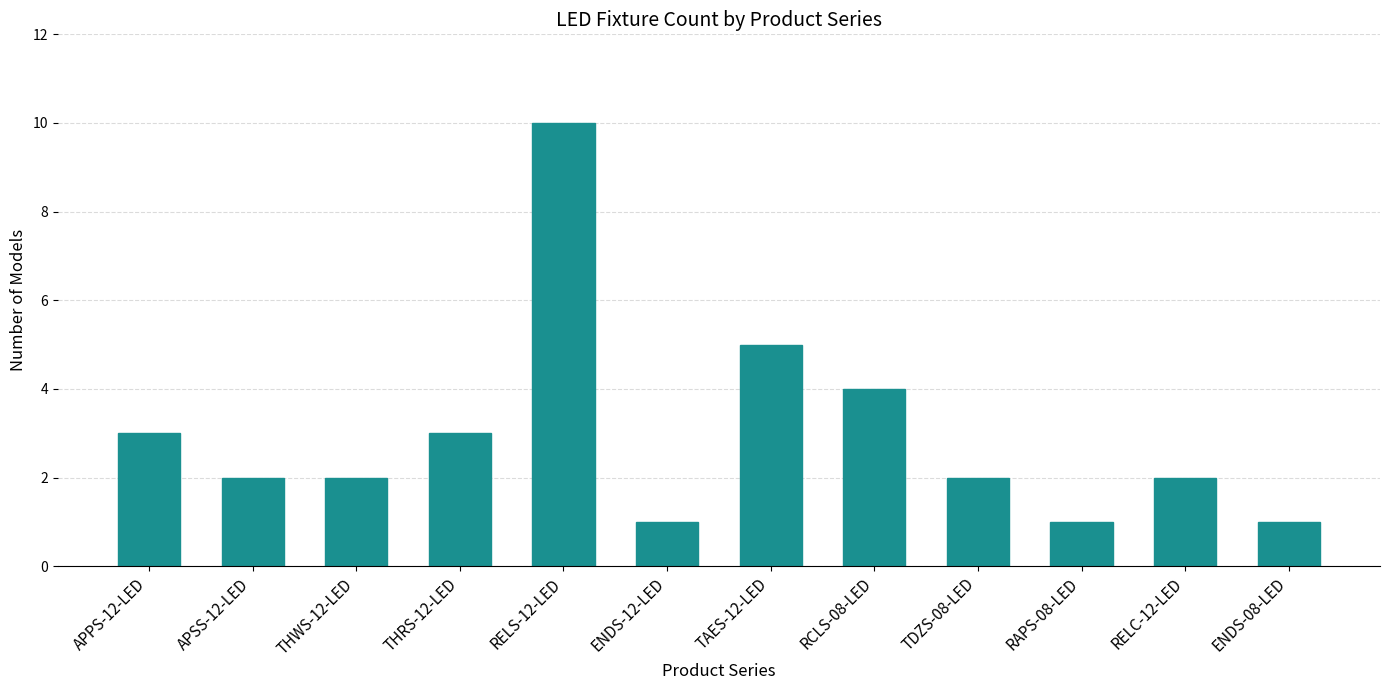

Are the bars horizontal?

No